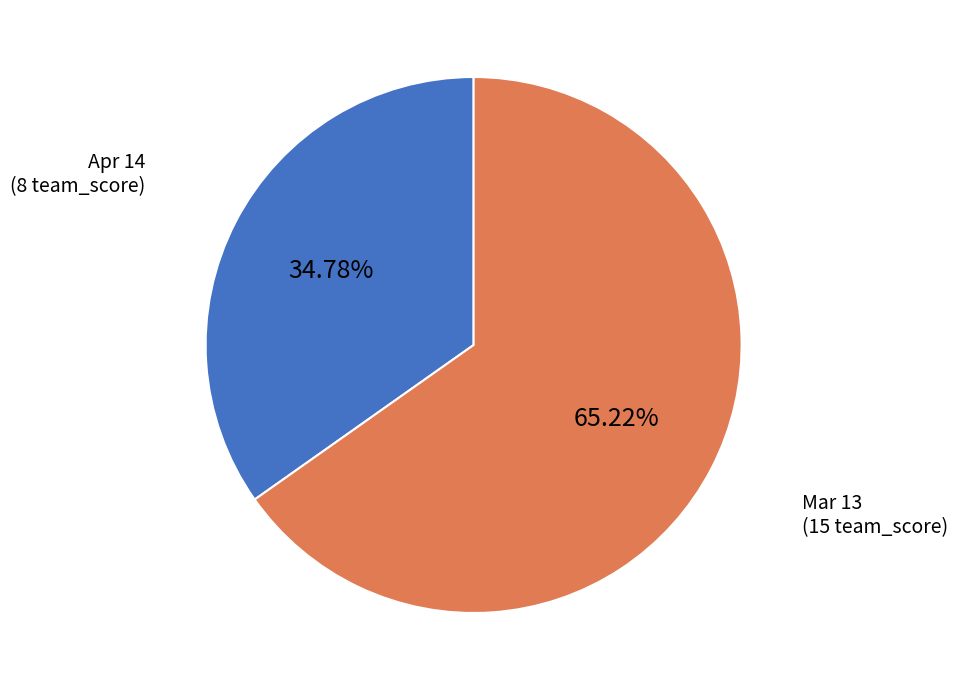

Is there a majority slice in this chart?

Yes